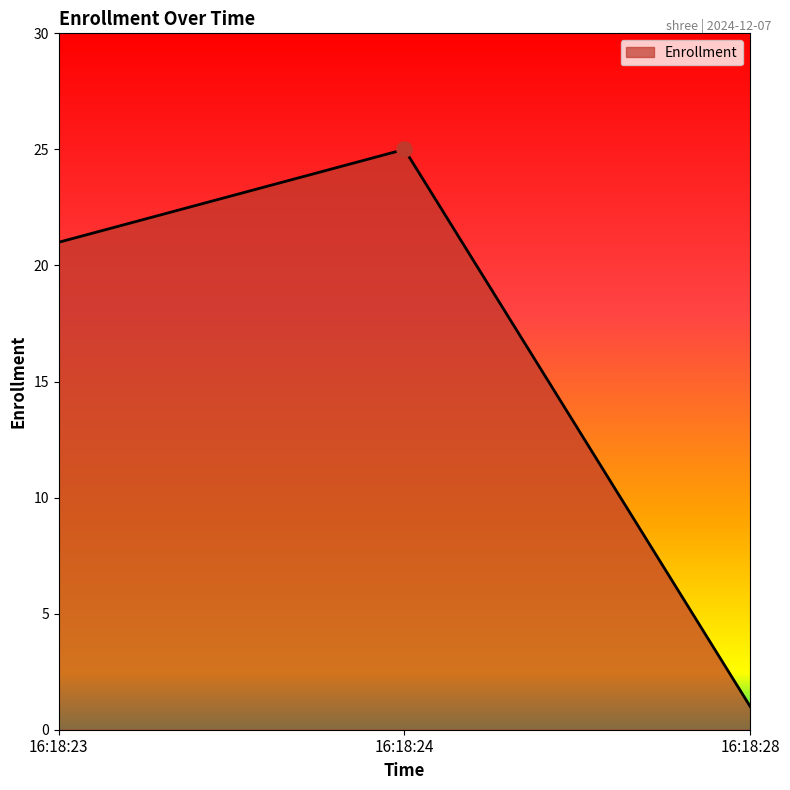

What is the change in value from 16:18:23 to 16:18:24?

+4